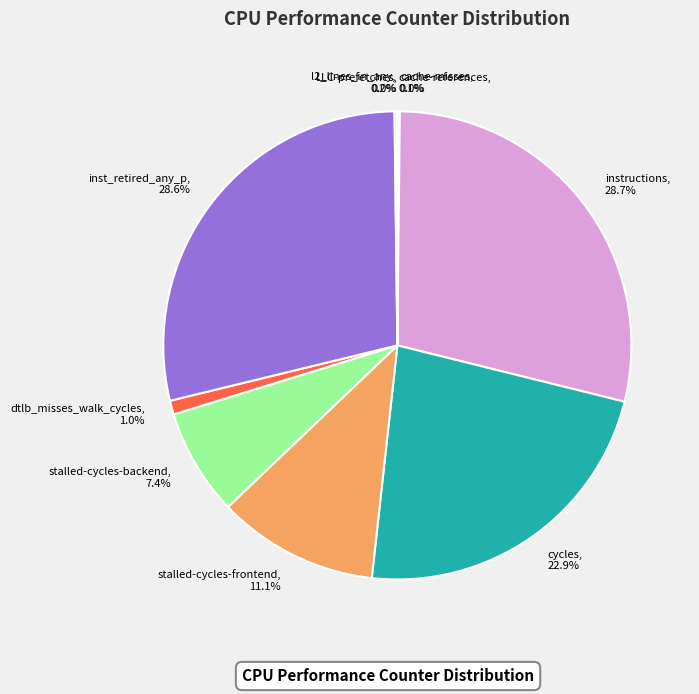

To the nearest percent, what portion does cycles represent?

23%